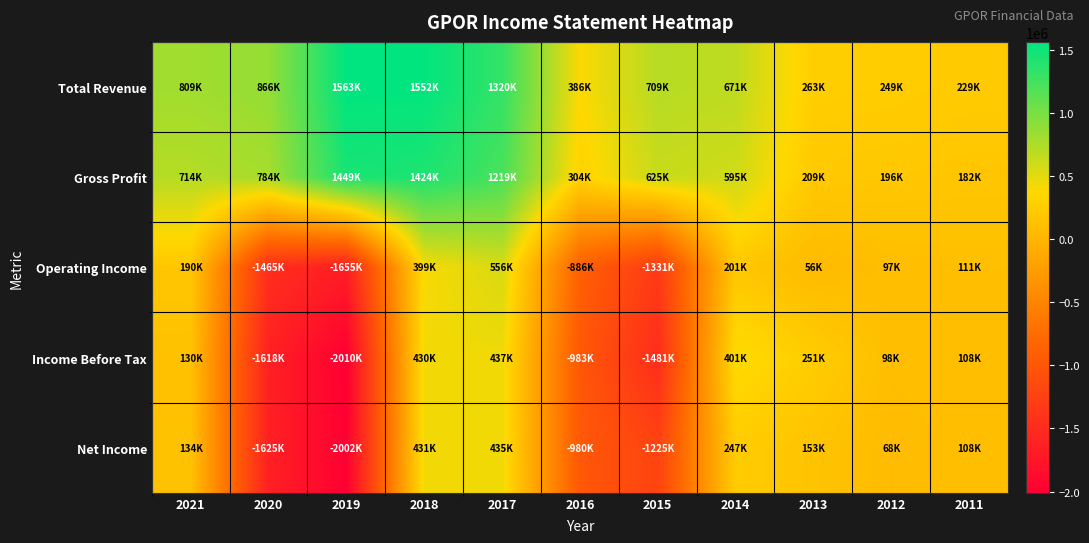

Which has a higher value, 2016 or 2015?

2015